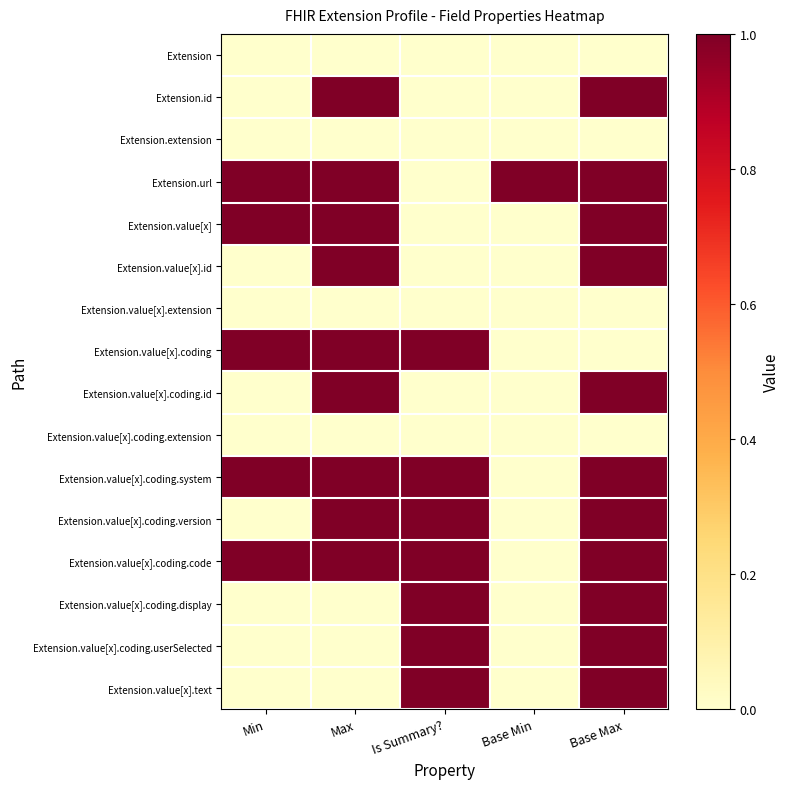

At Min, list the series in order from smallest to largest.

Extension, Extension.id, Extension.extension, Extension.value[x].id, Extension.value[x].extension, Extension.value[x].coding.id, Extension.value[x].coding.extension, Extension.value[x].coding.version, Extension.value[x].coding.display, Extension.value[x].coding.userSelected, Extension.value[x].text, Extension.url, Extension.value[x], Extension.value[x].coding, Extension.value[x].coding.system, Extension.value[x].coding.code